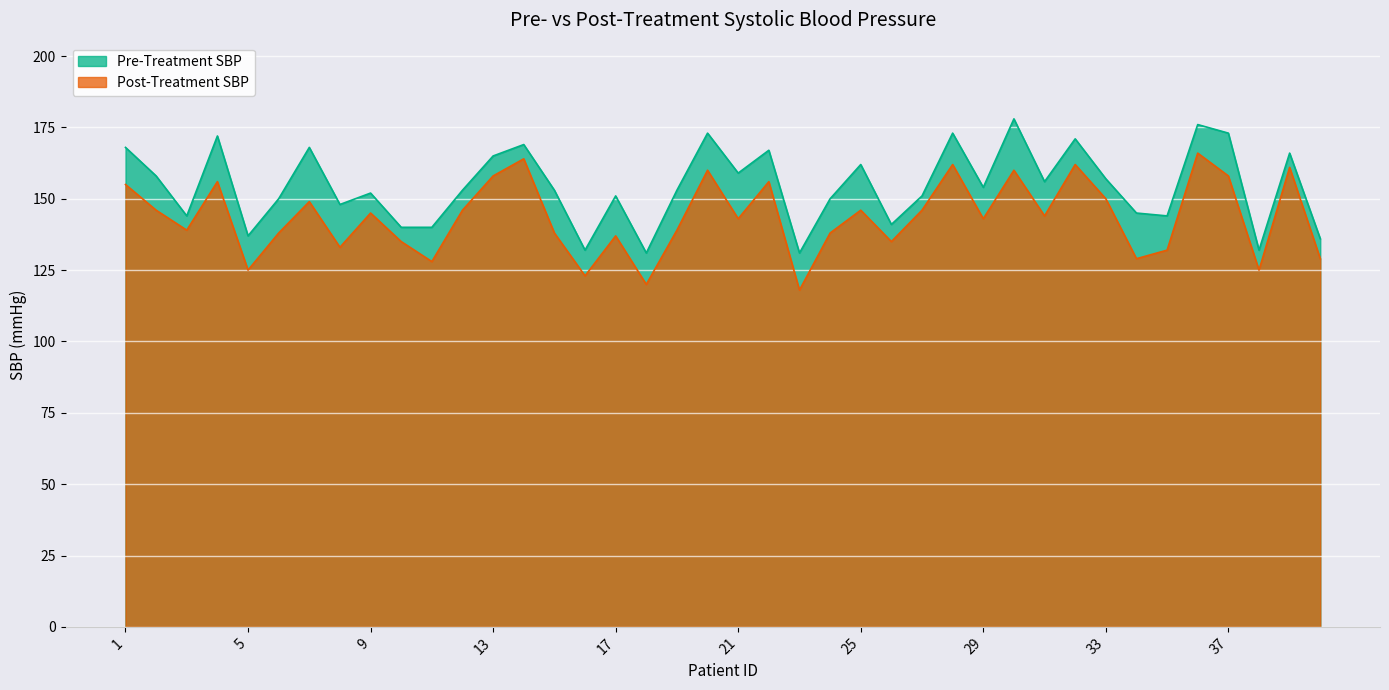

The Pre-Treatment SBP series shows 137 at 5. True or false?

True